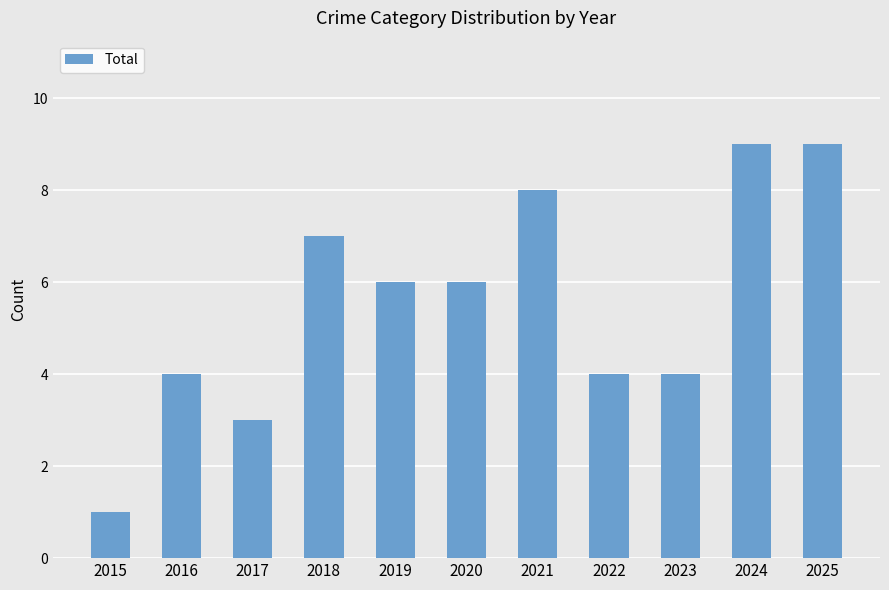

At which label does the data first exceed 6?

2018